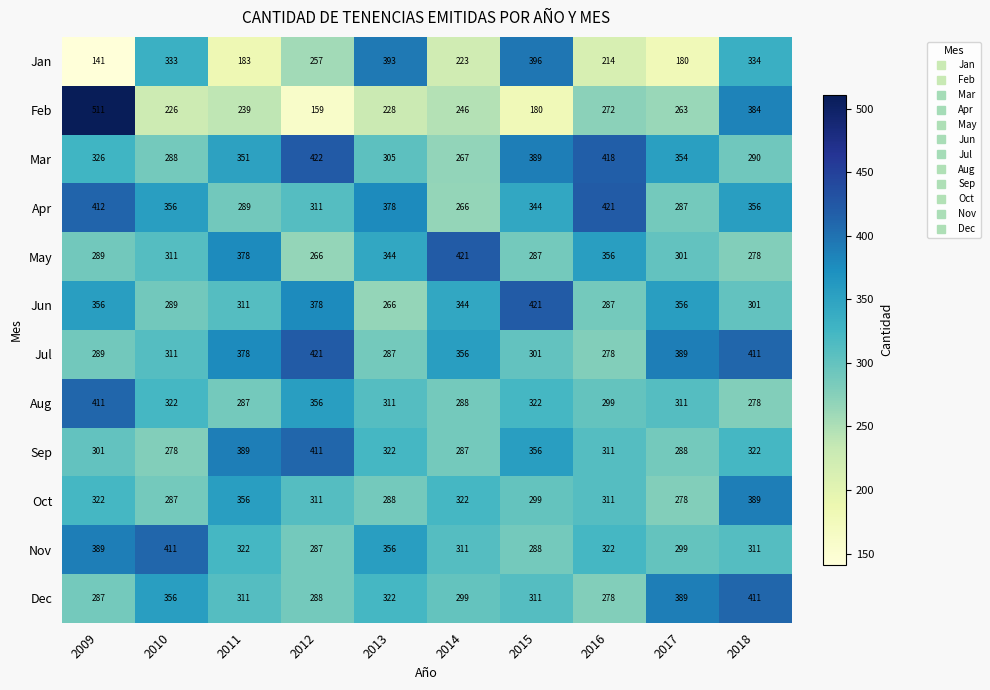

At which category does the chart reach its minimum across all series?

2009